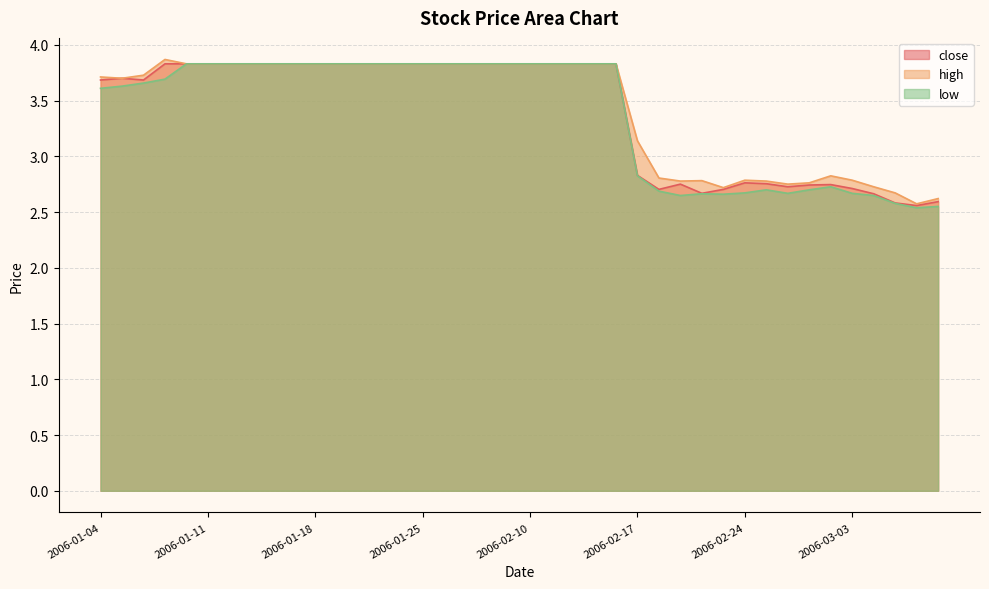

At which label does low first exceed 3?

2006-01-04